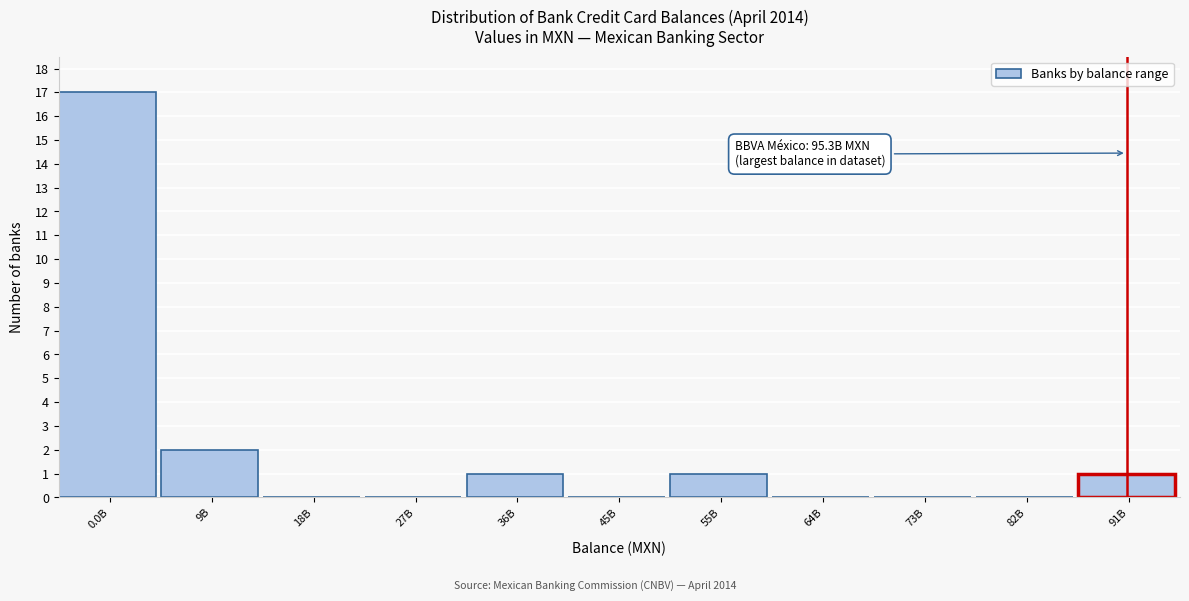

Reading left to right, list all the values displayed in this chart.

0.0B=17	9B=2	18B=0	27B=0	36B=1	45B=0	55B=1	64B=0	73B=0	82B=0	91B=1